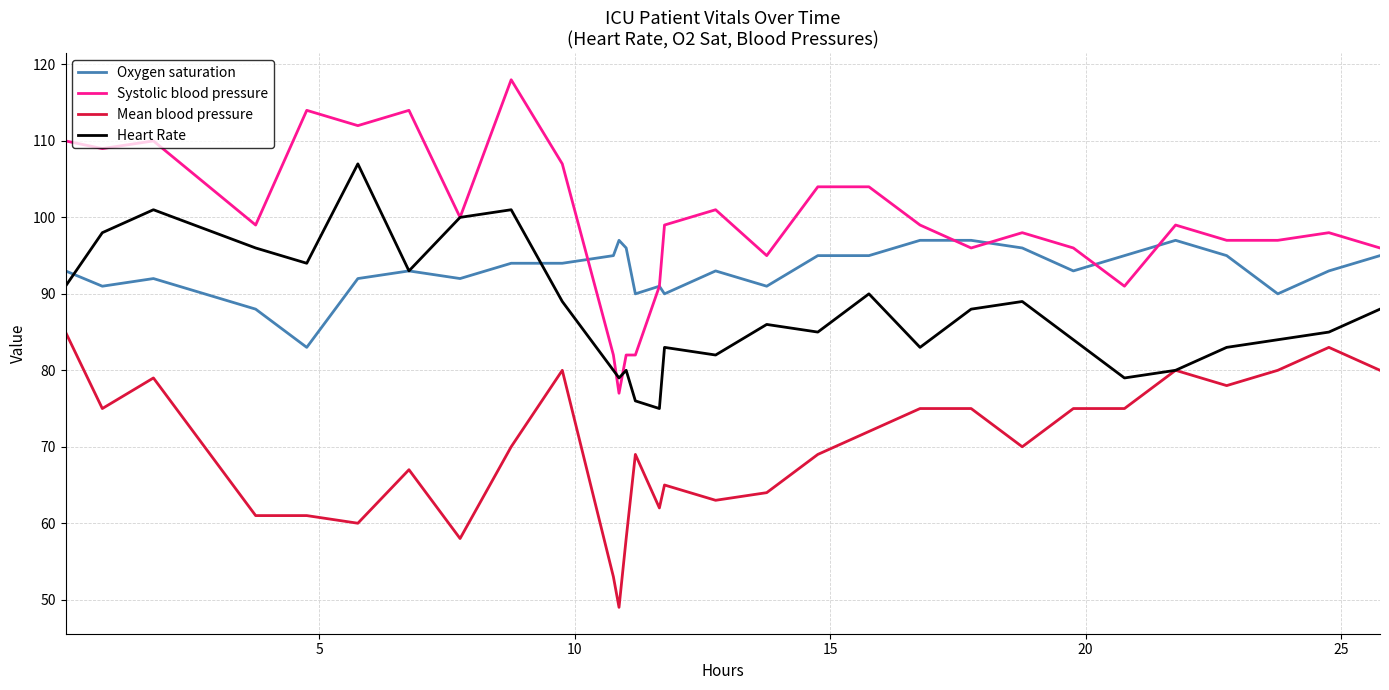

What is the maximum value shown in the chart?

118